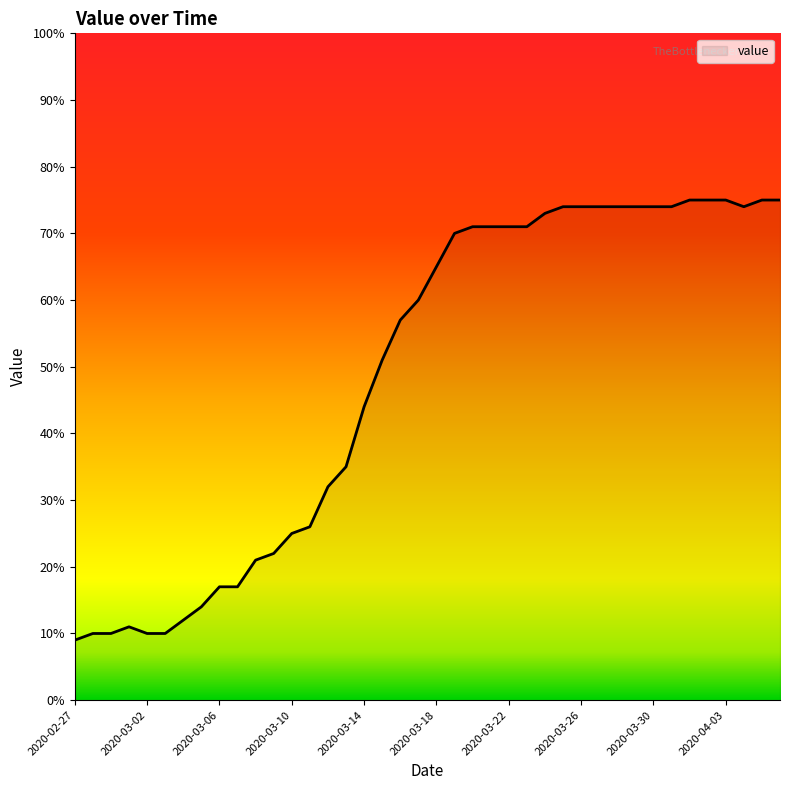

What is the difference between the maximum and minimum values?

66